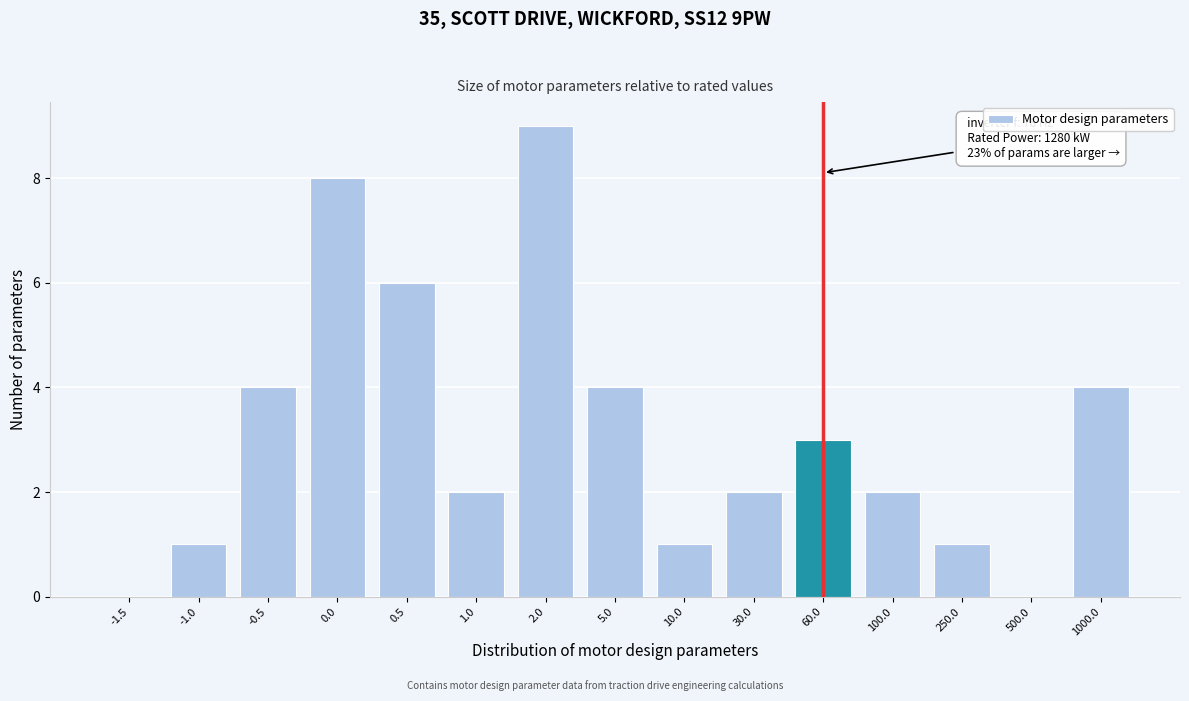

Reading left to right, extract all data points from this chart.

-1.5=0	-1.0=1	-0.5=4	0.0=8	0.5=6	1.0=2	2.0=9	5.0=4	10.0=1	30.0=2	60.0=3	100.0=2	250.0=1	500.0=0	1000.0=4